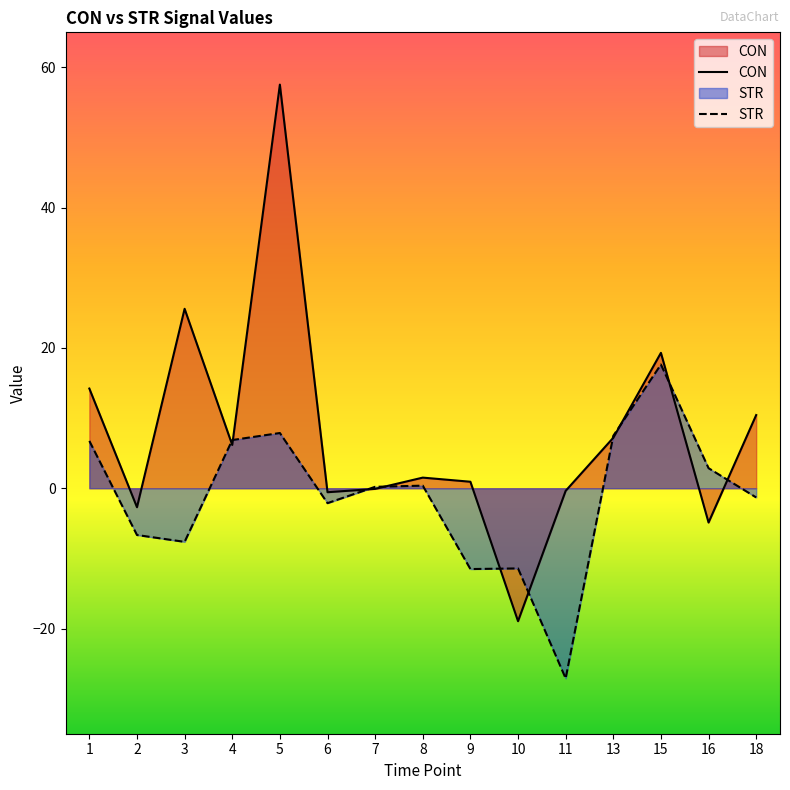

What are all the series names shown in the legend?

CON, STR